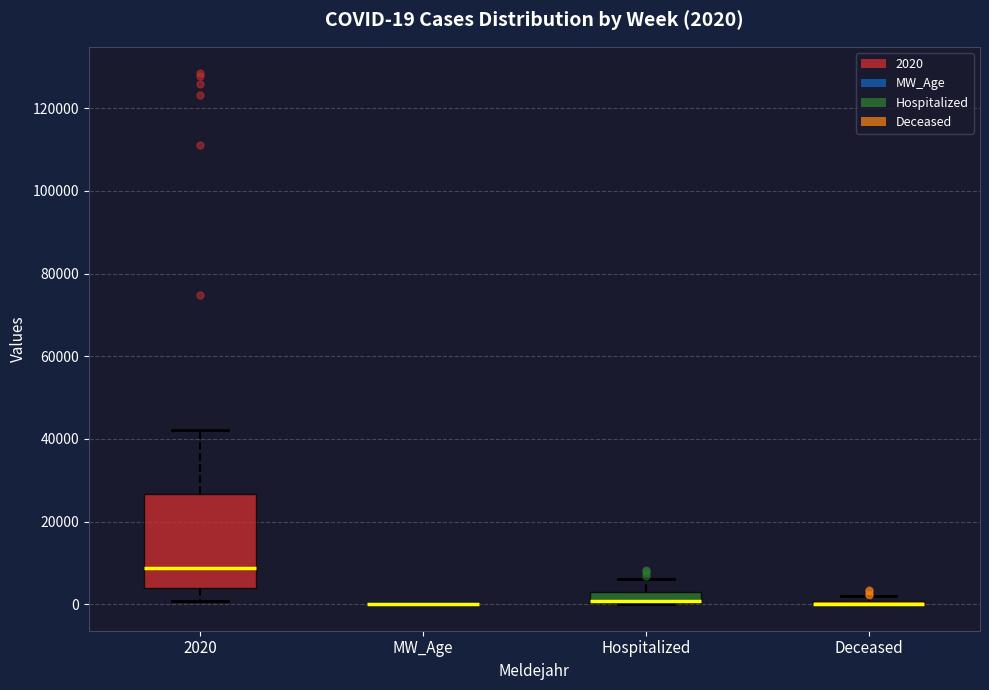

Comparing the boxes themselves (not the whiskers), which one is the tallest?

2020